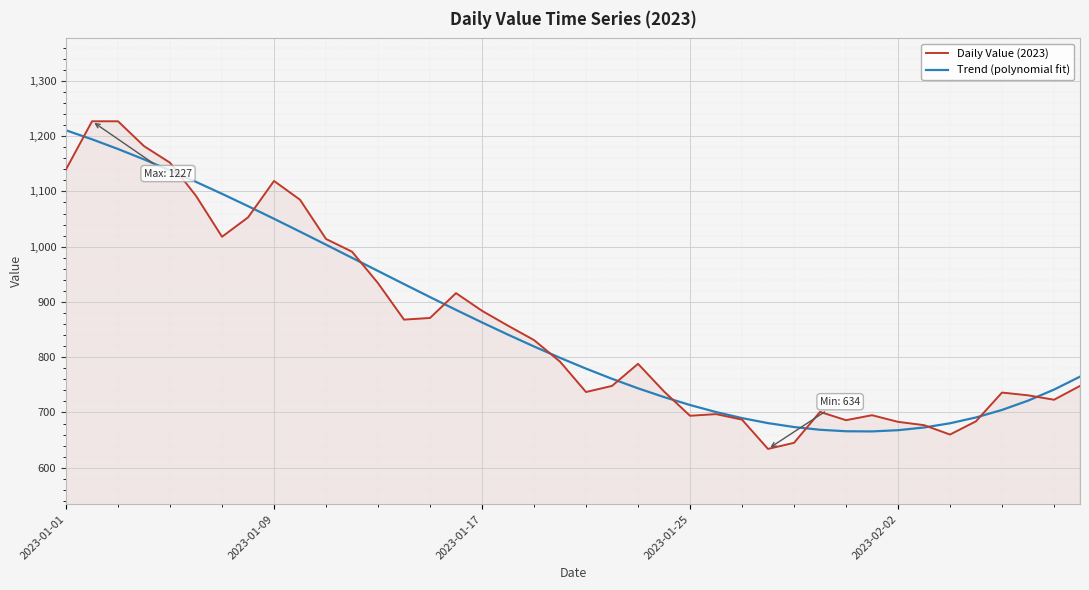

What is the maximum value shown in the chart?

1227.0